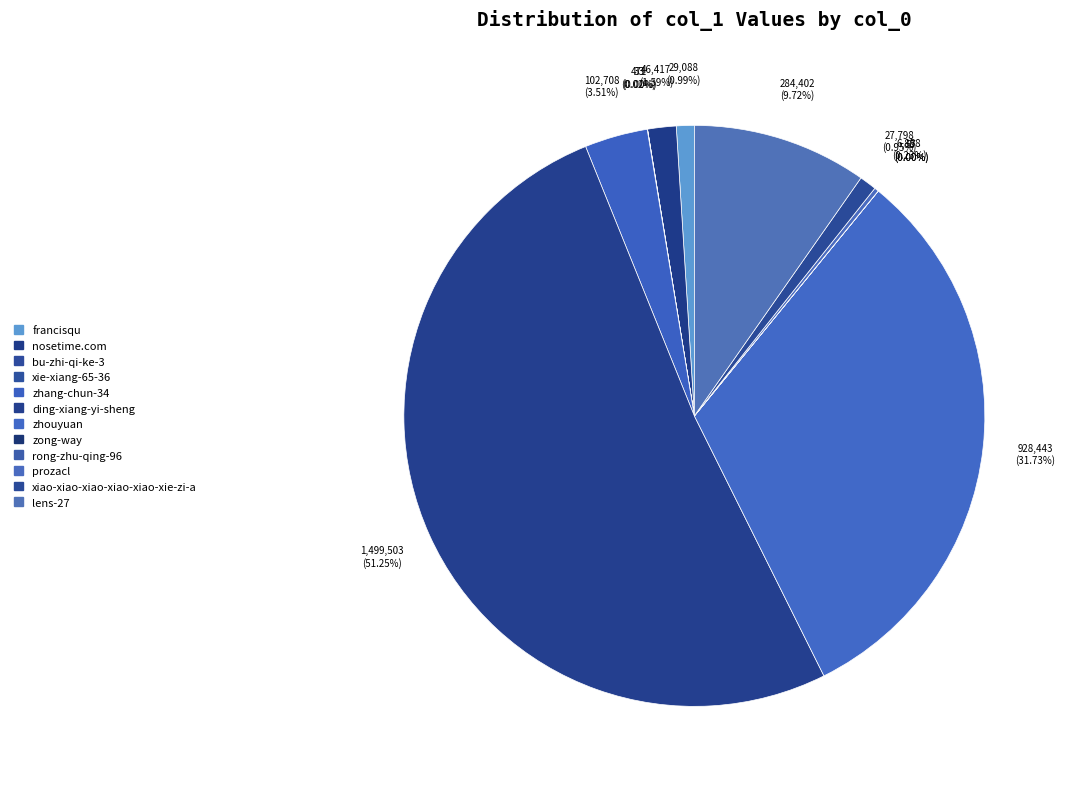

Count the number of slices in the pie.

12